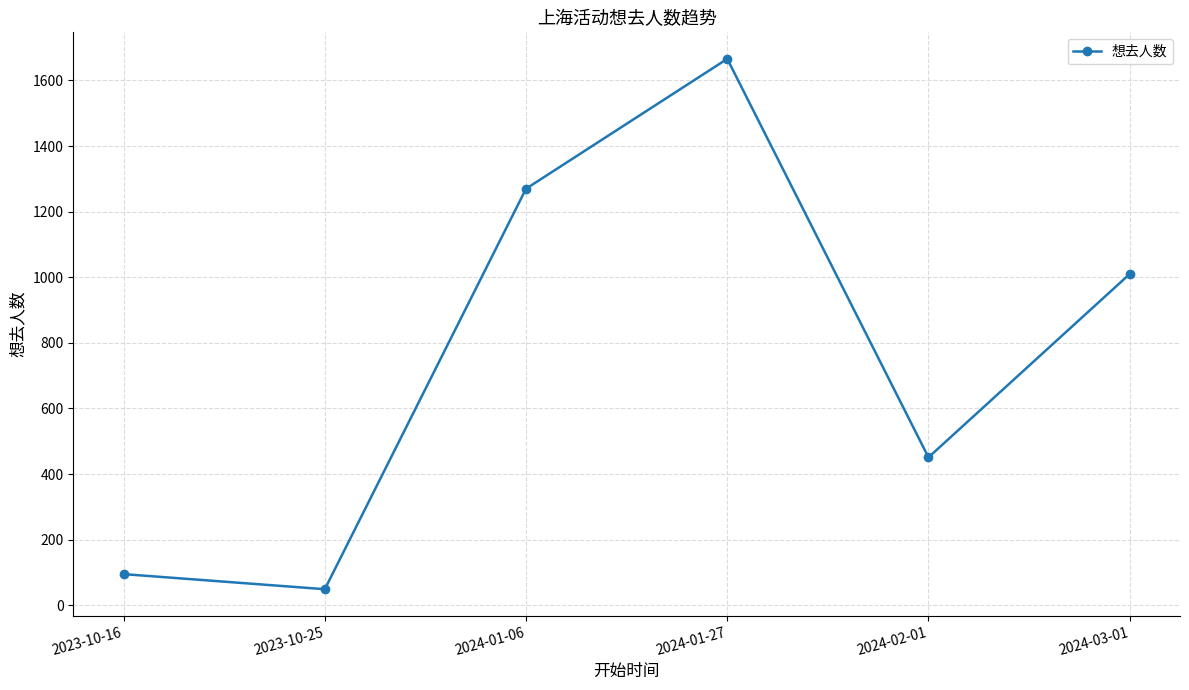

List the labels in order of value, largest first.

2024-01-27, 2024-01-06, 2024-03-01, 2024-02-01, 2023-10-16, 2023-10-25